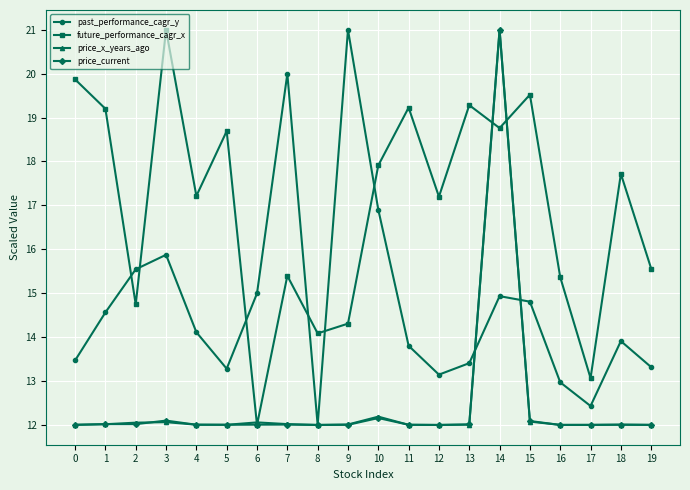

How many series are shown in this chart?

4